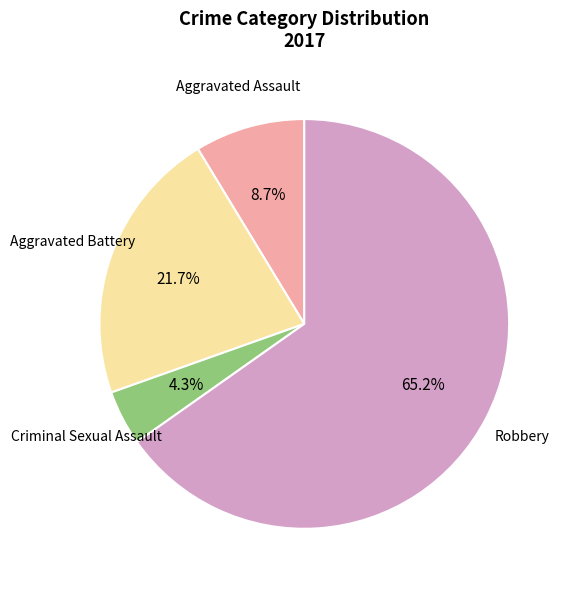

What percentage do Aggravated Battery and Robbery together represent?

87.0%